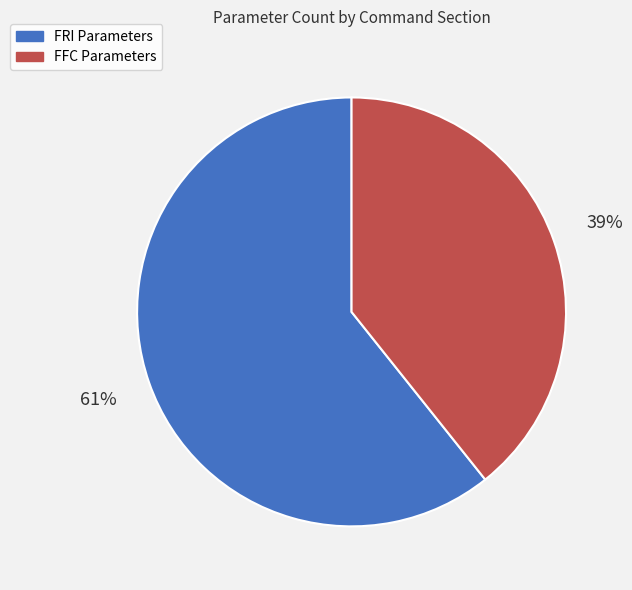

To the nearest percent, what is the average slice percentage?

50%